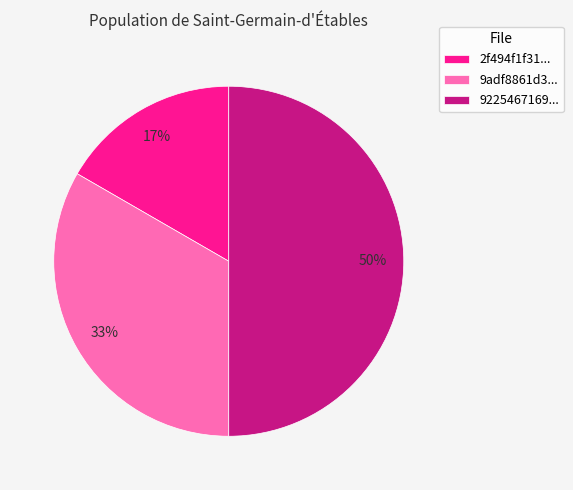

Which has a higher value, 9adf8861d3... or 2f494f1f31...?

9adf8861d3...